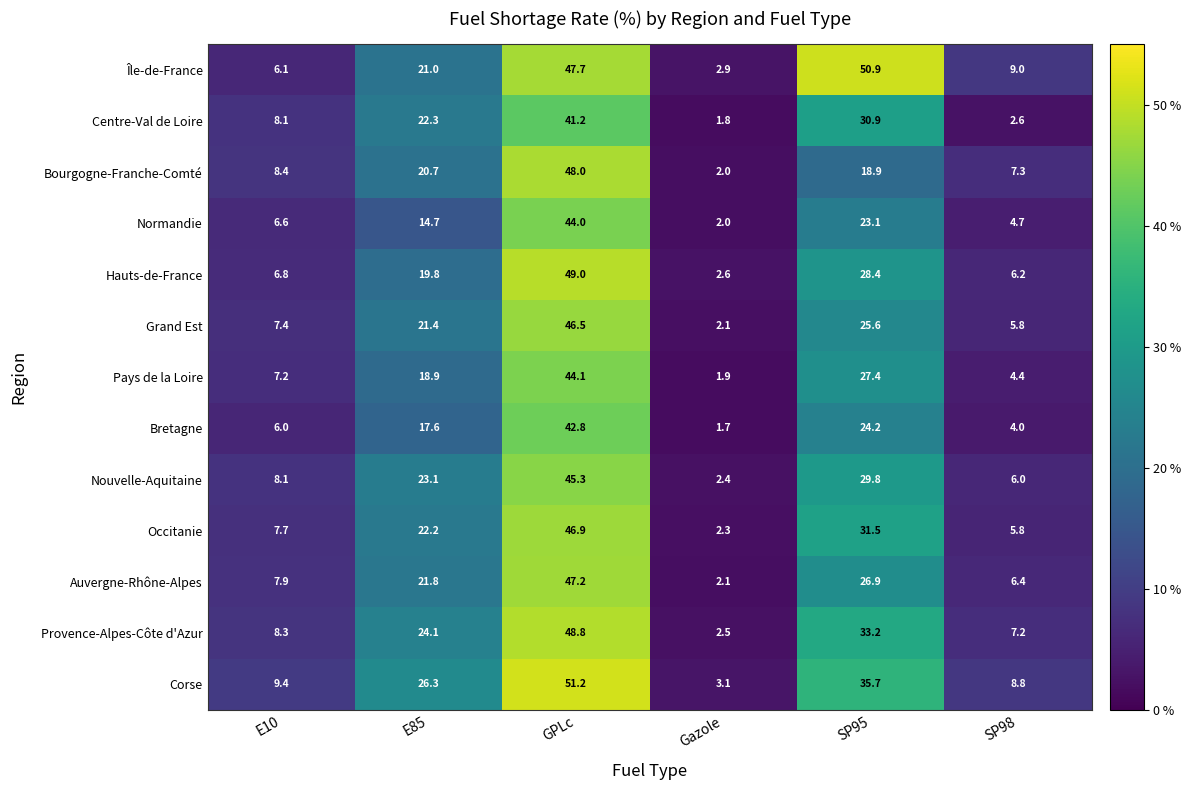

What is the sum of the Normandie values at SP95 and E85?

37.8